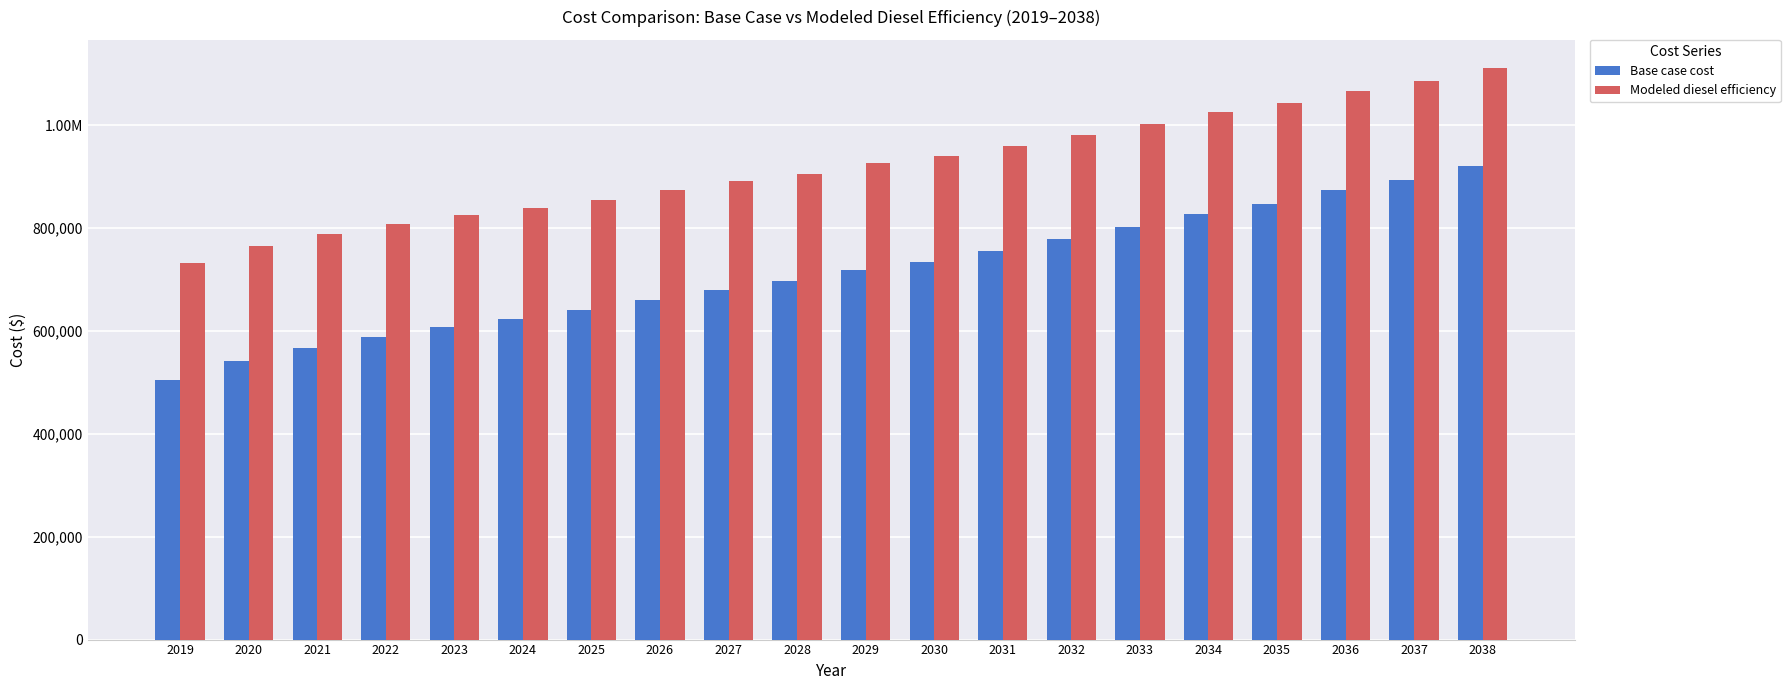

Rank the categories by Base case cost value from lowest to highest.

2019, 2020, 2021, 2022, 2023, 2024, 2025, 2026, 2027, 2028, 2029, 2030, 2031, 2032, 2033, 2034, 2035, 2036, 2037, 2038